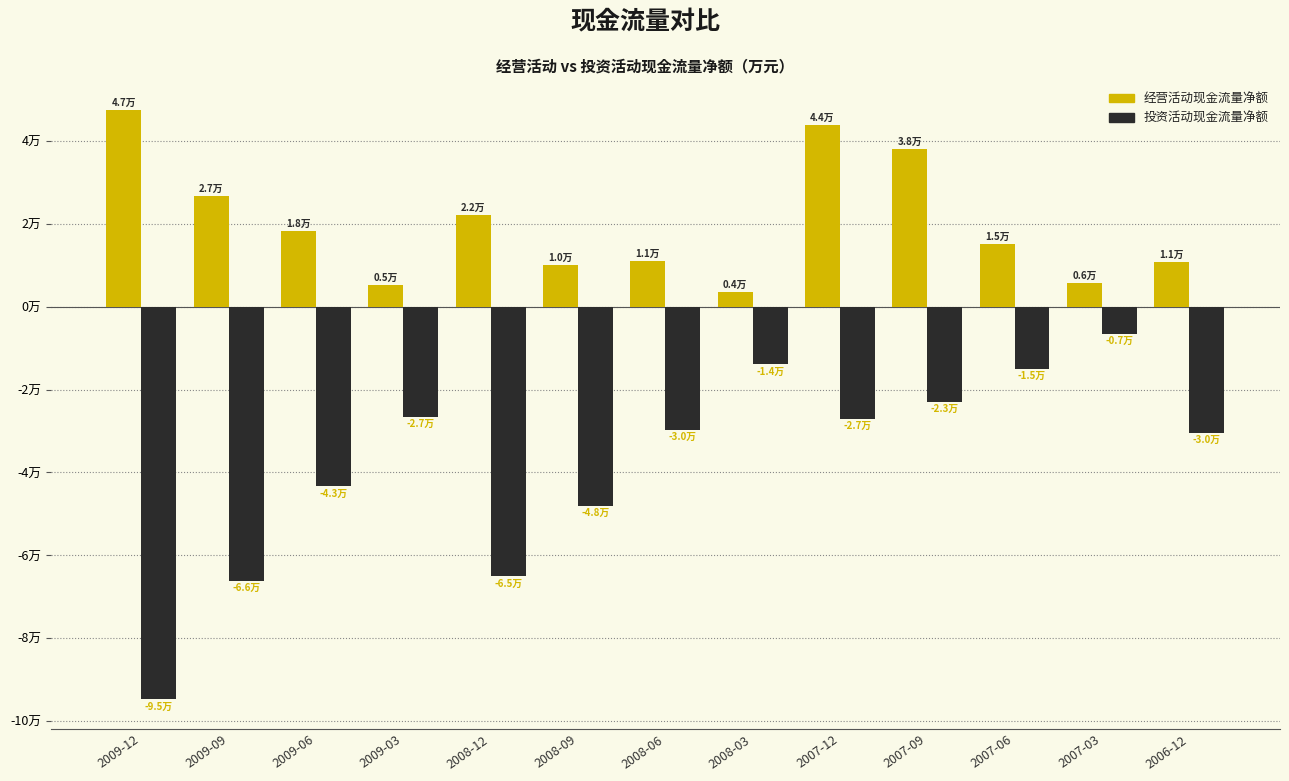

Which series has the widest spread of values?

投资活动现金流量净额